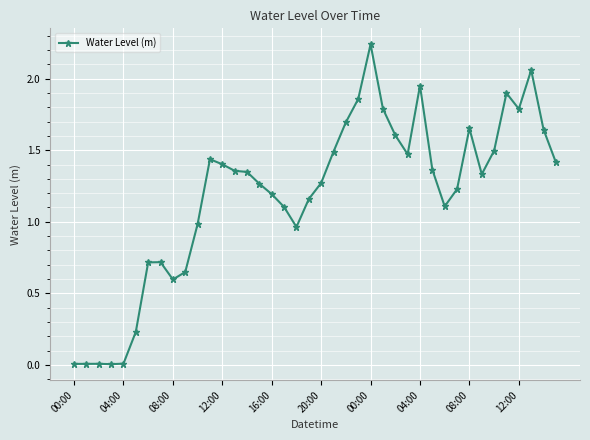

Count the number of values greater than 1.

28